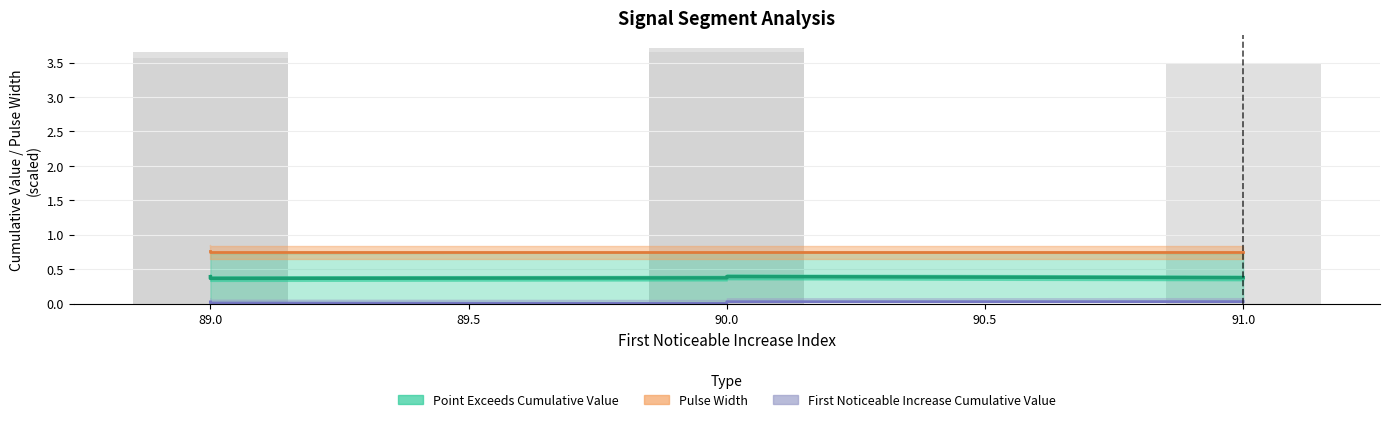

Which series changed the most between 90.0 and 91.0?

First Noticeable Increase Cumulative Value